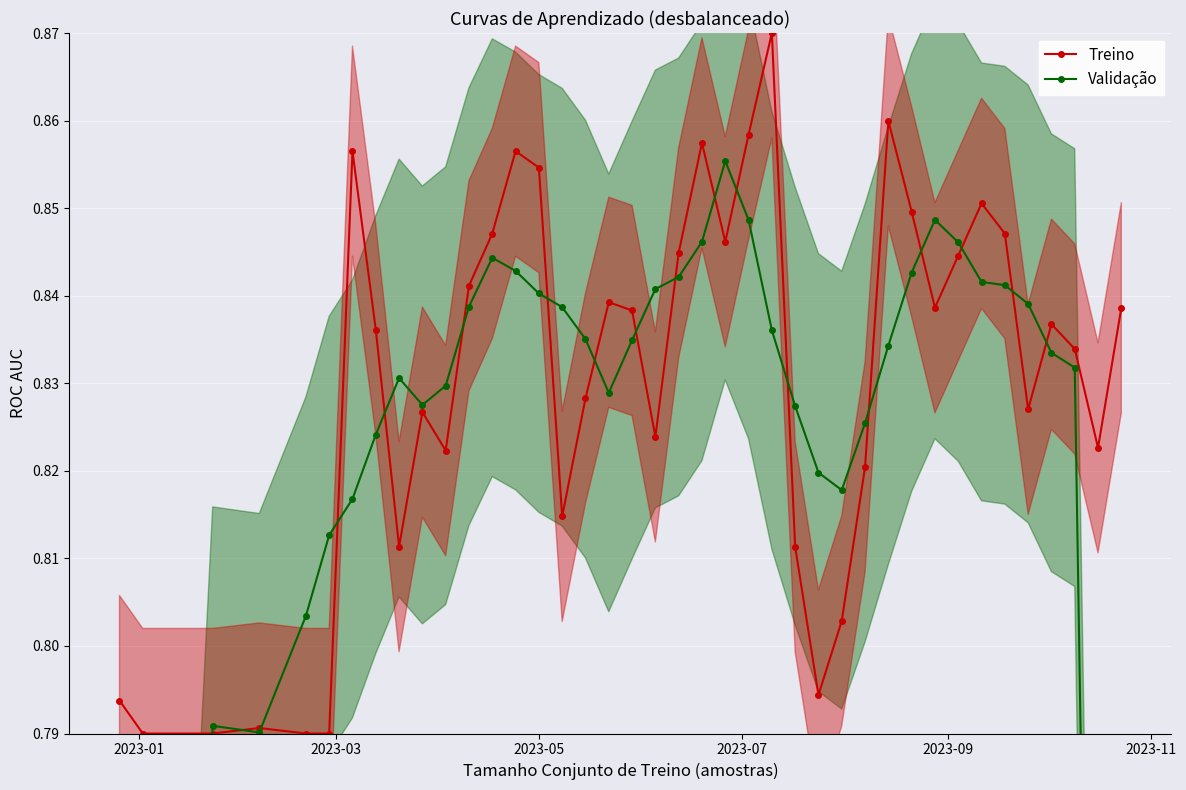

True or false: Treino has more than 2 interior local peaks.

True